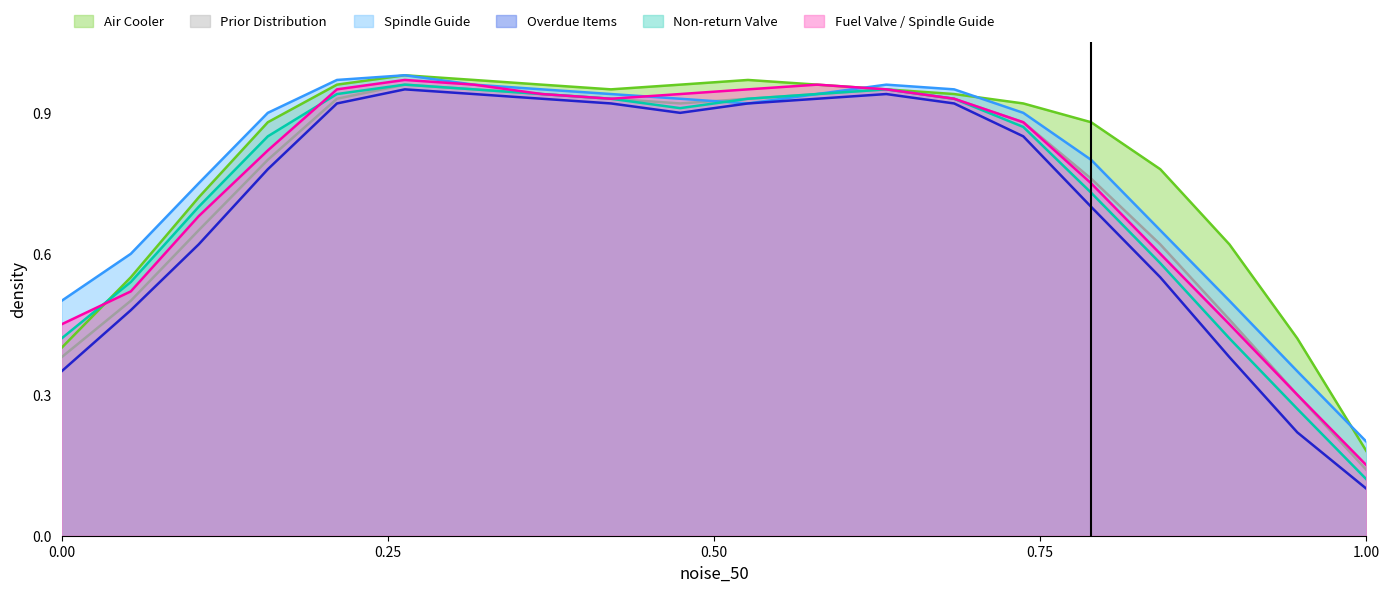

What are all the series names shown in the legend?

Air Cooler, Prior Distribution, Spindle Guide, Overdue Items, Non-return Valve, Fuel Valve / Spindle Guide